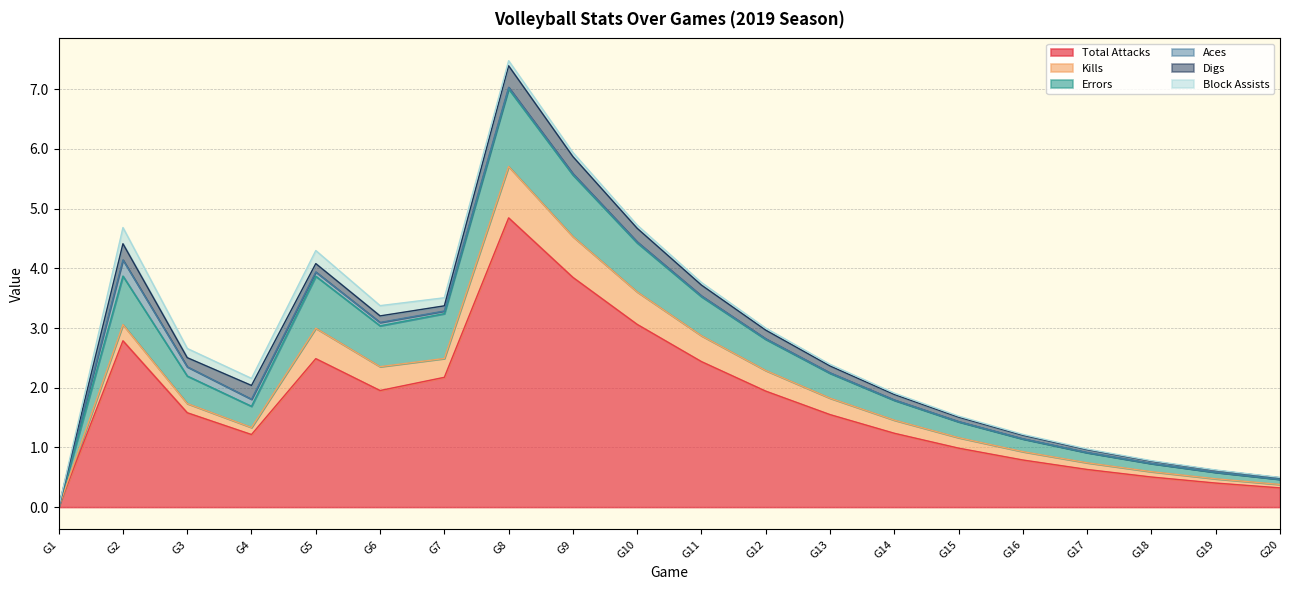

True or false: Digs and Total Attacks intersect in this chart.

False